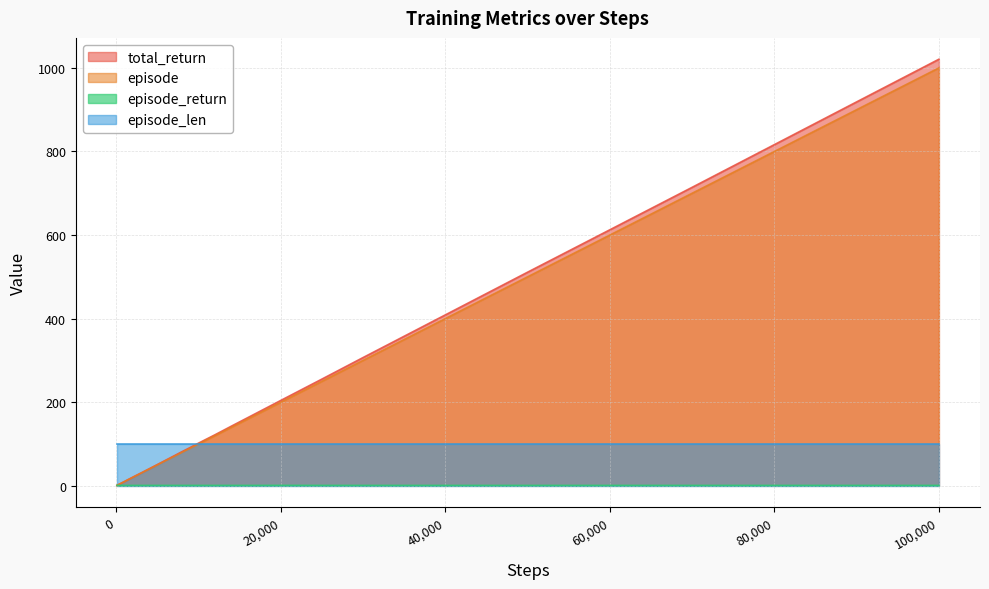

Does the chart have visible grid lines?

Yes